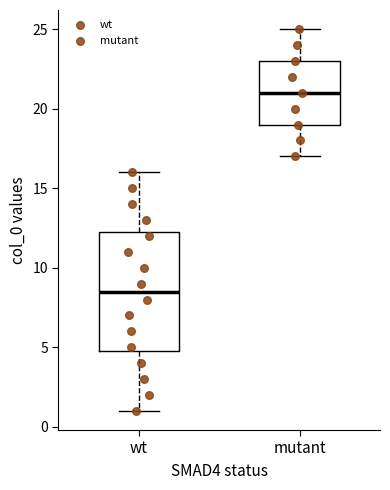

Reading left to right, read every box against the y-axis: the position of its median line, the range the box covers, and the ends of its whiskers. The values are not printed on the chart, so give them approximately, as read against the axis.

wt: median 8.5, box 5.0 to 12.5, whiskers 1.0 to 16.0
mutant: median 21.0, box 19.0 to 23.0, whiskers 17.0 to 25.0